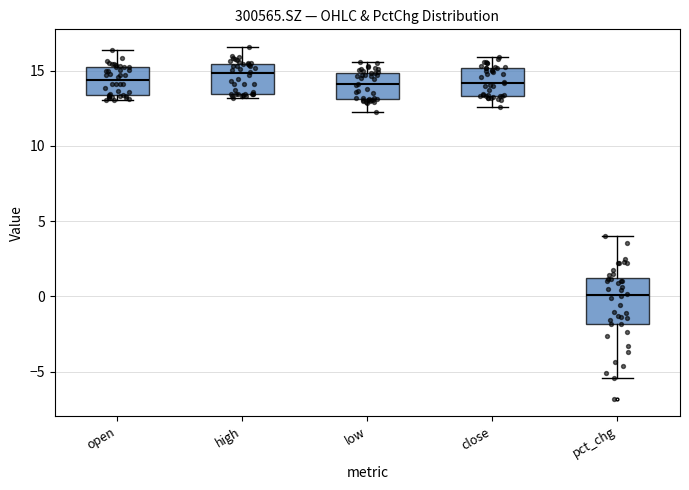

Comparing the boxes themselves (not the whiskers), which one is the tallest?

pct_chg